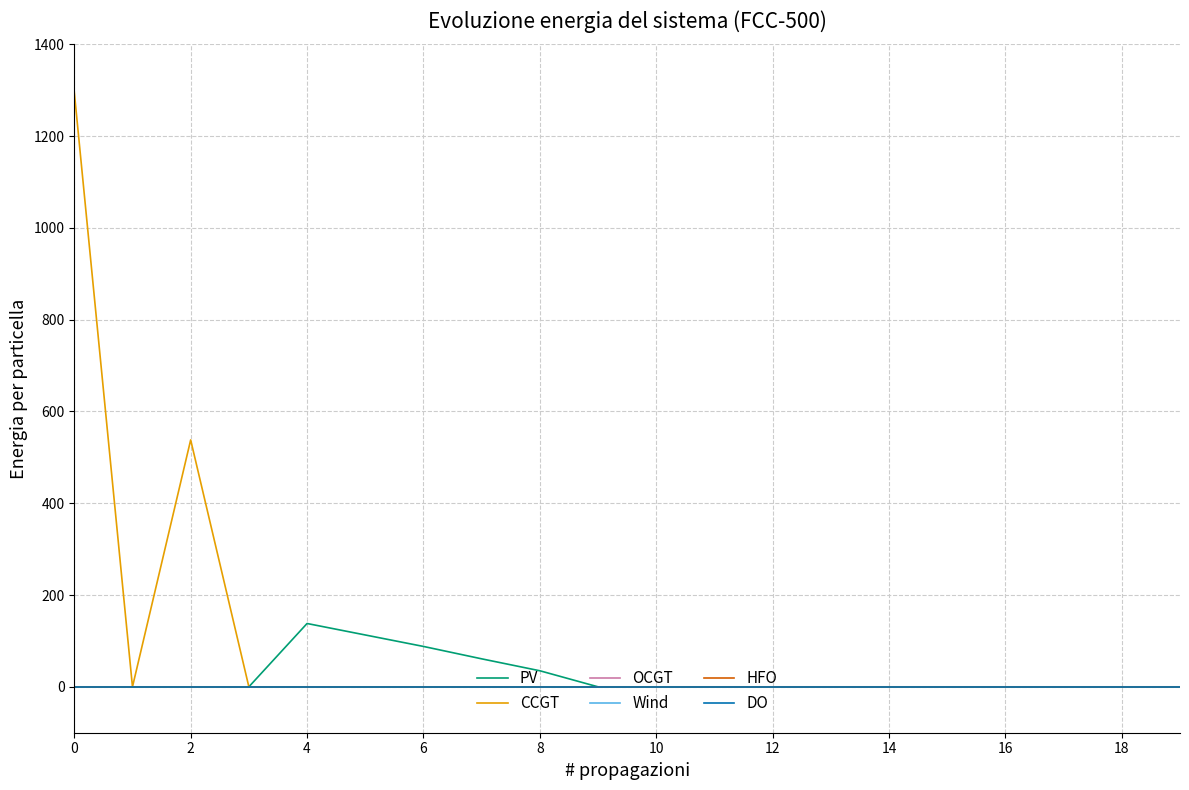

Does the chart display data point markers on the line(s)?

No